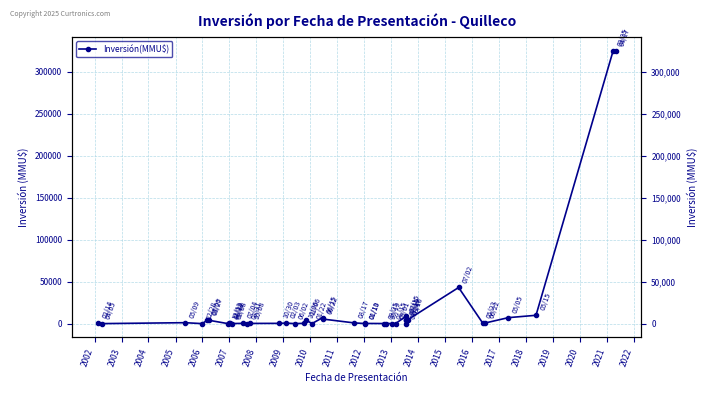

The chart shows a value of 52 at 27. True or false?

False